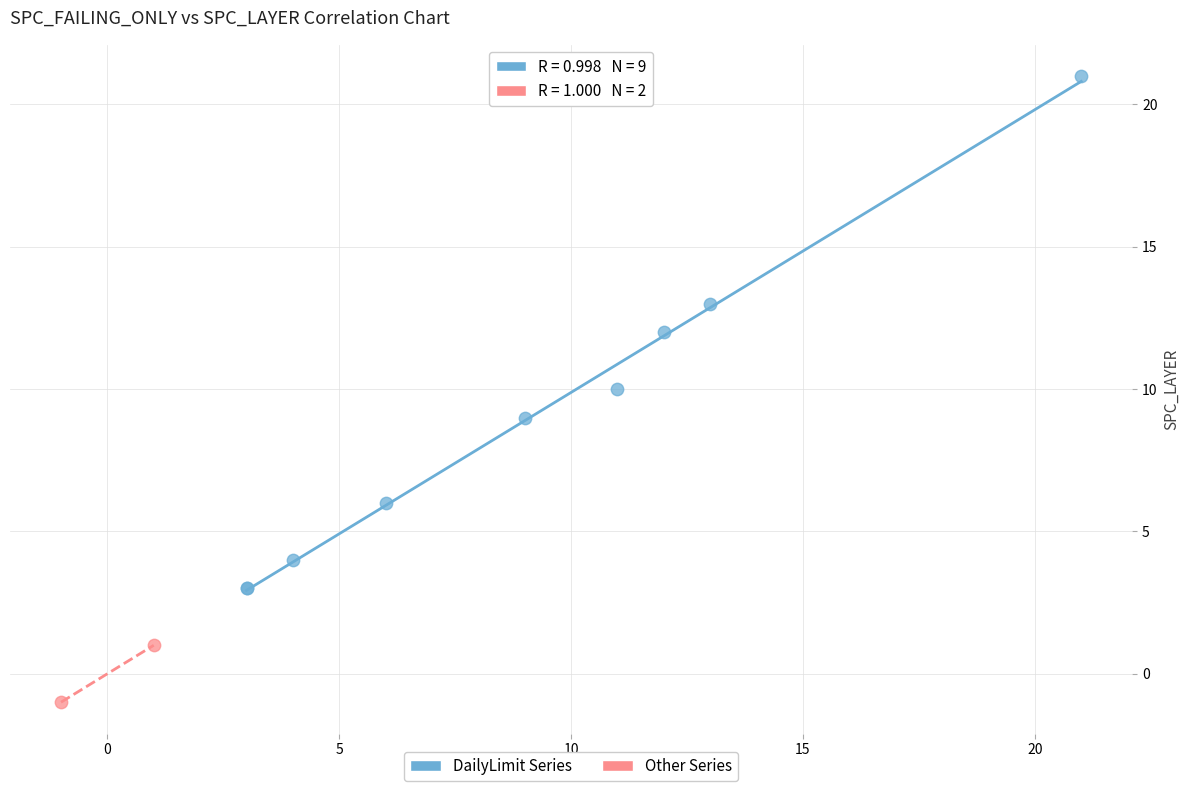

Which series contains the lowest Y value?

Other Series